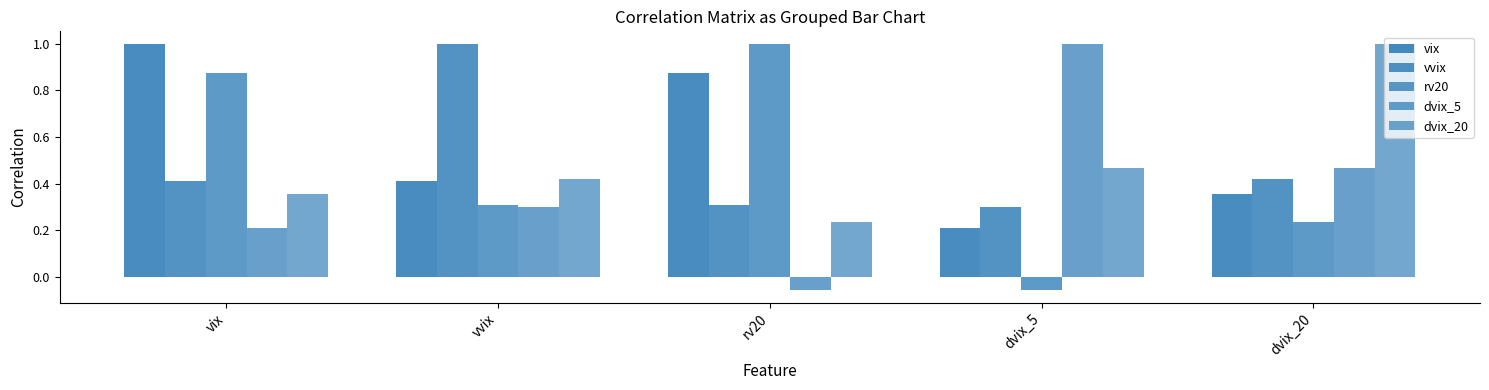

How many categories are shown in the chart?

5